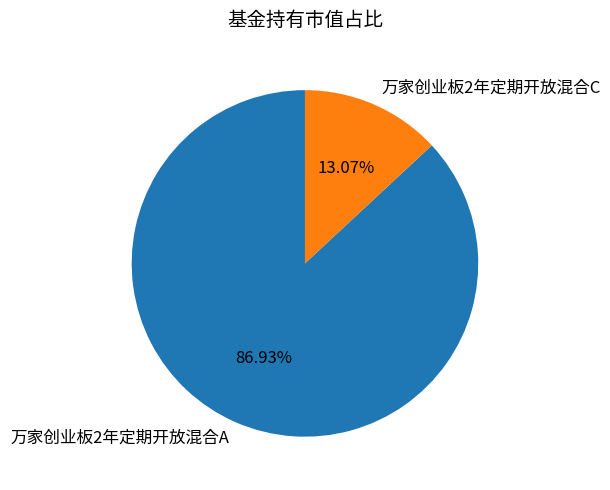

The 万家创业板2年定期开放混合C slice represents 23% of the pie. True or false?

False